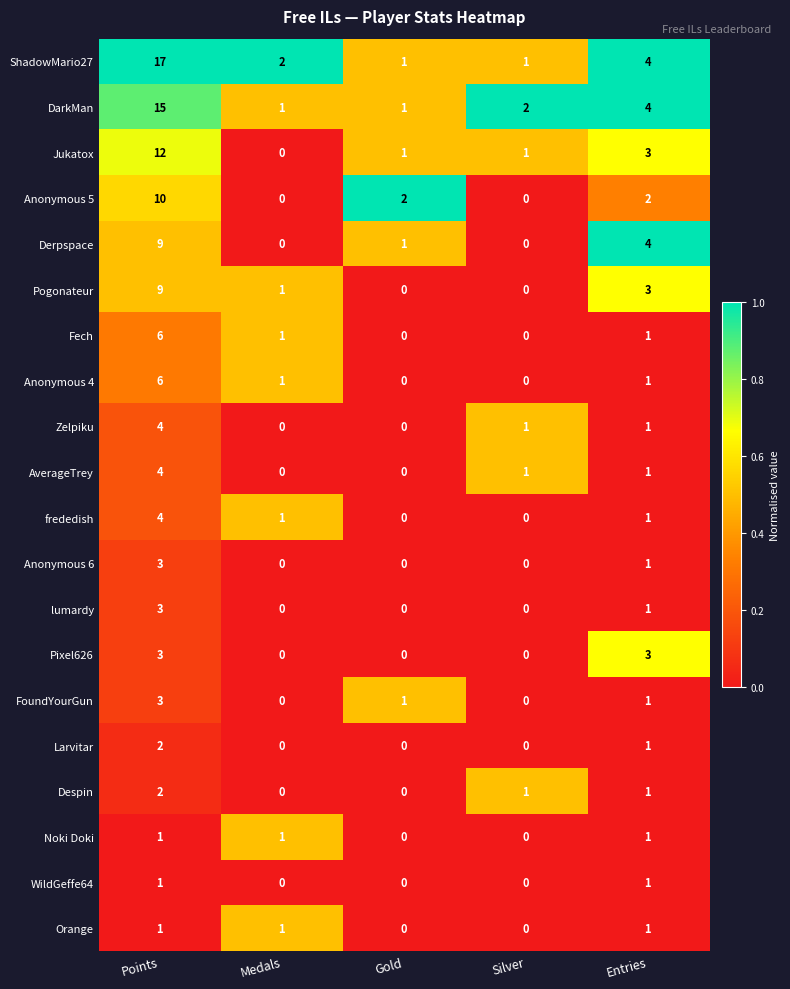

What is the difference between the maximum and second lowest values in the Pixel626 series?

3